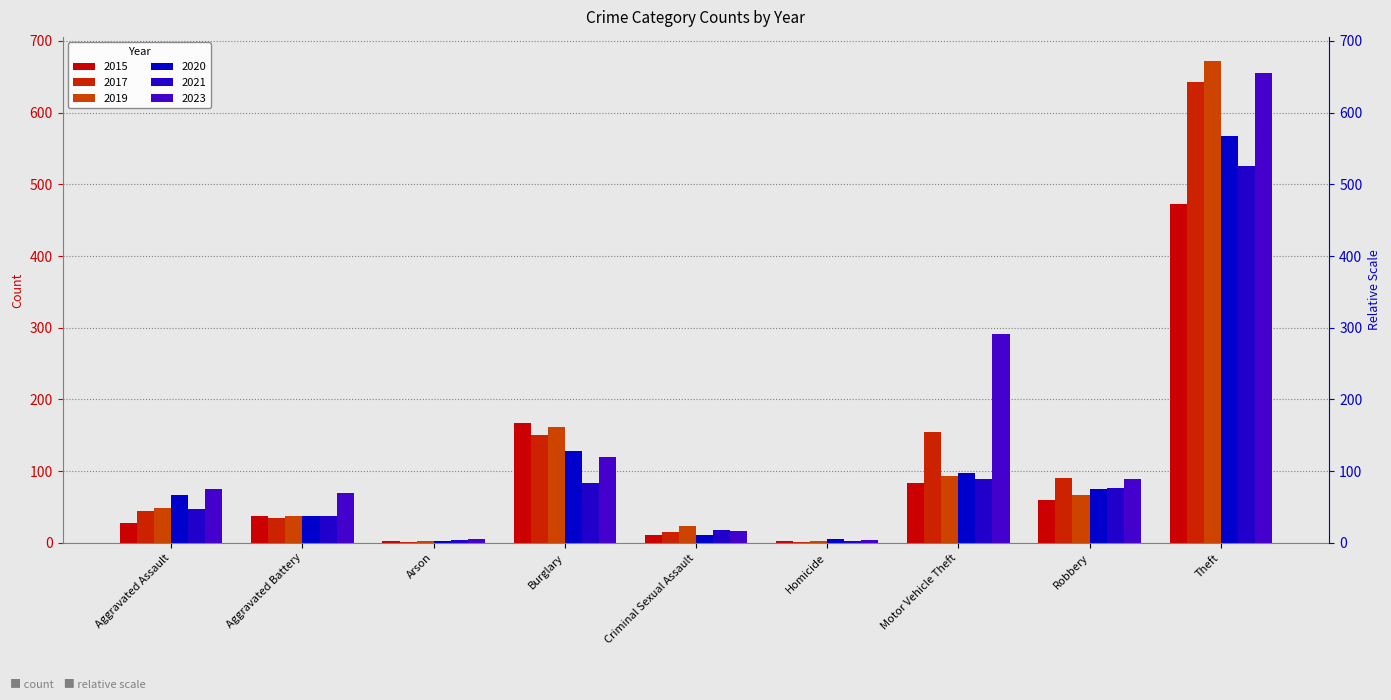

What is the average value of the 2015 series?

96